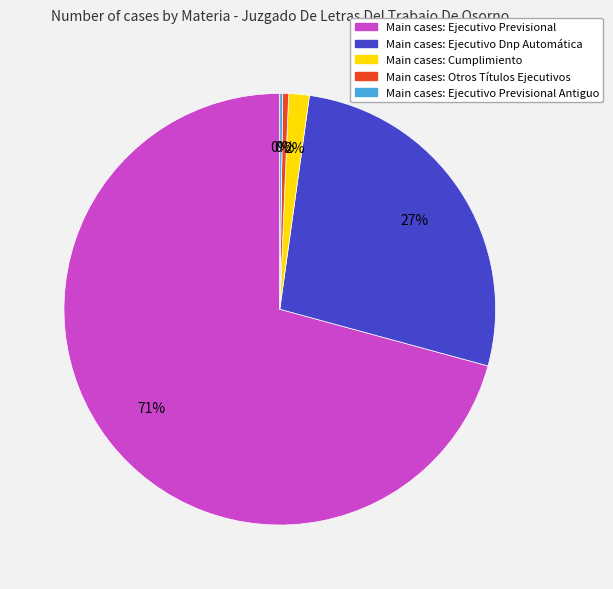

To the nearest percent, what is the average slice percentage?

20%